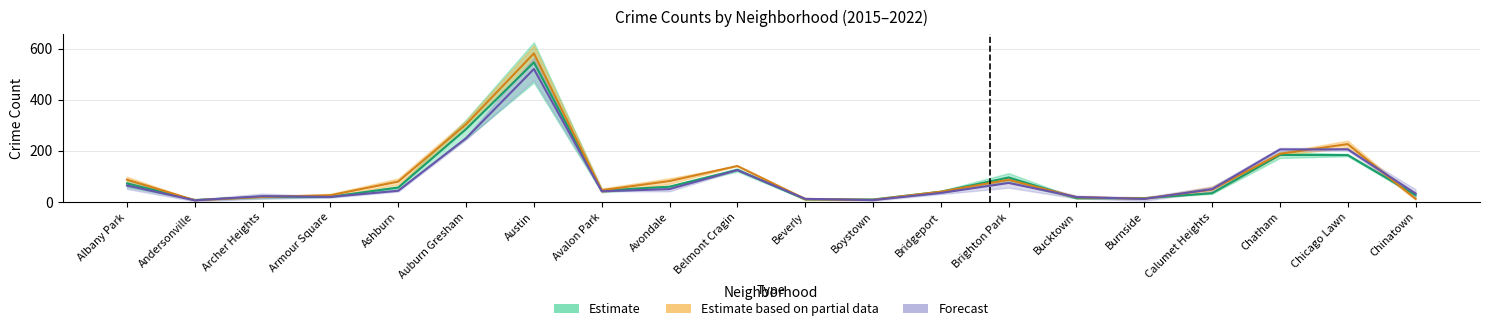

Which category has the lowest value across all series?

Andersonville